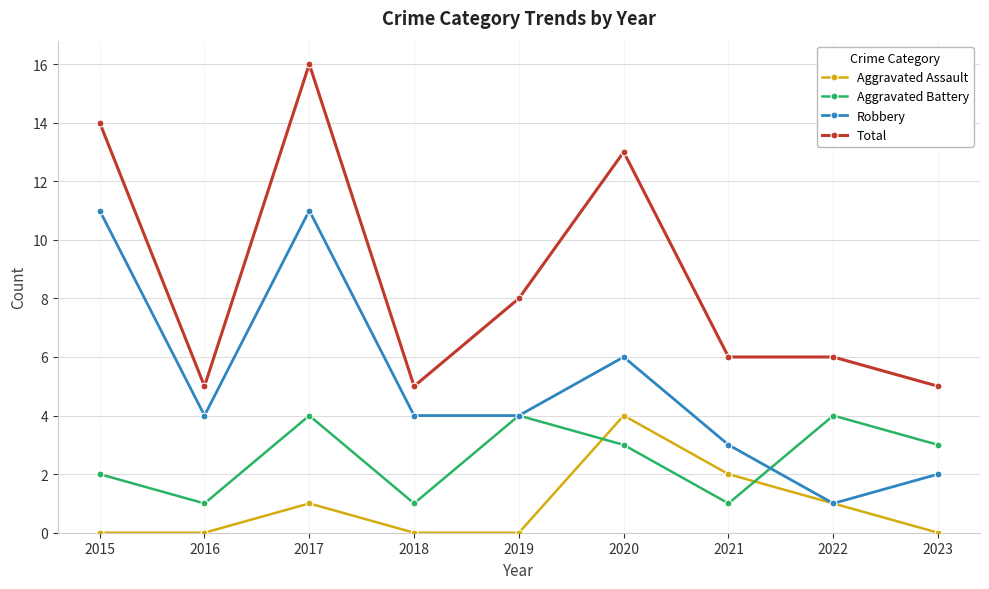

At which category is the sum across all series the highest?

2017